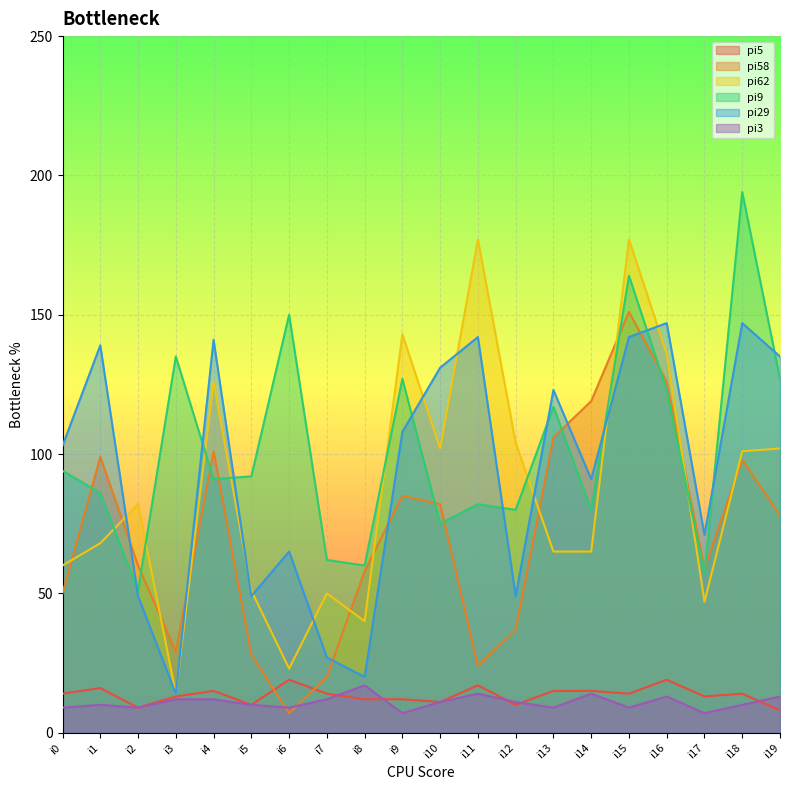

What is the sum of all pi5 values?

270